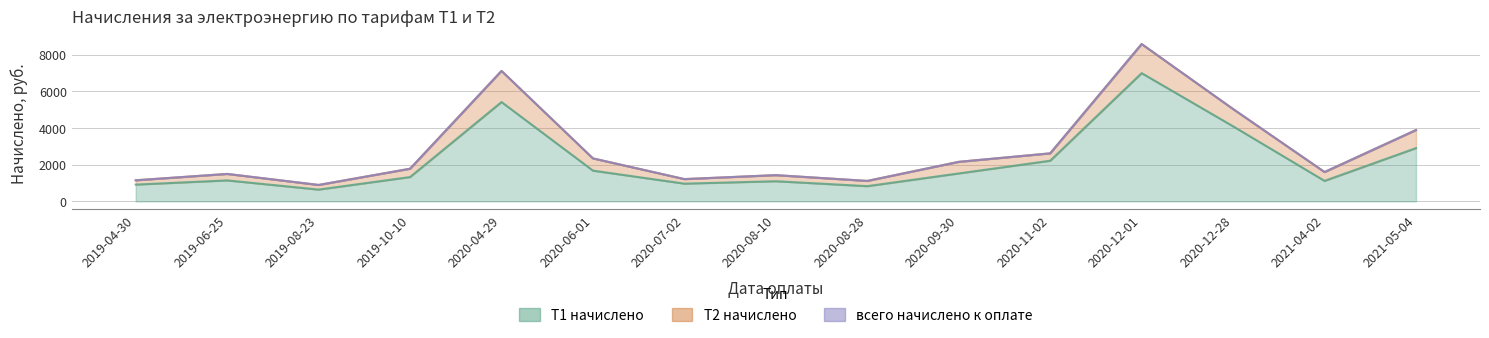

Reading left to right, what are all the values shown in this chart?

914.0	1142.5	642.1	1324.5	5410.4	1674.8	965.4	1097.4	829.0	1521.3	2213.7	6984.9	4088.3	1116.3	2901.4